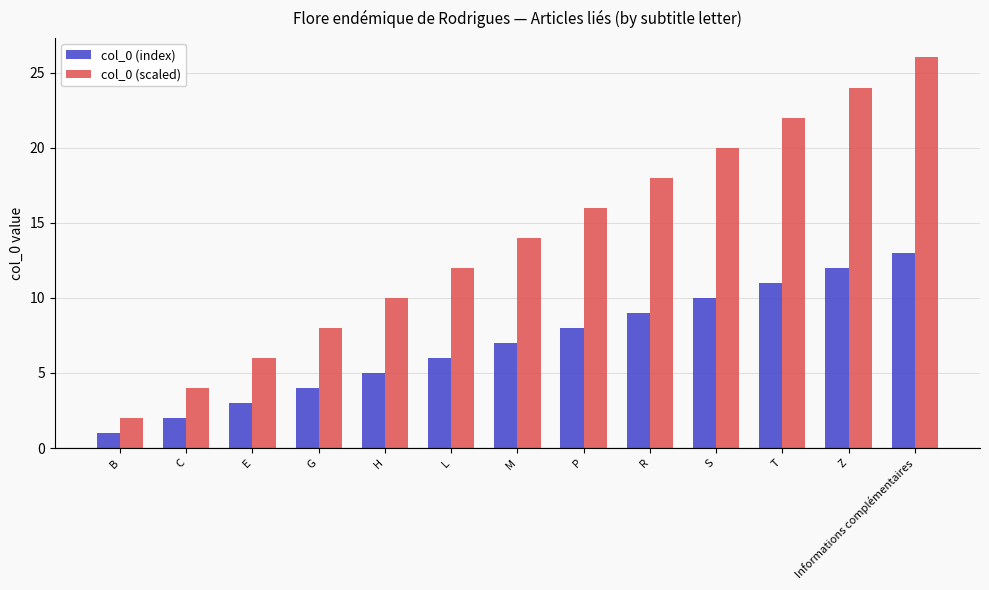

The col_0 (scaled) series shows 16 at P. True or false?

True